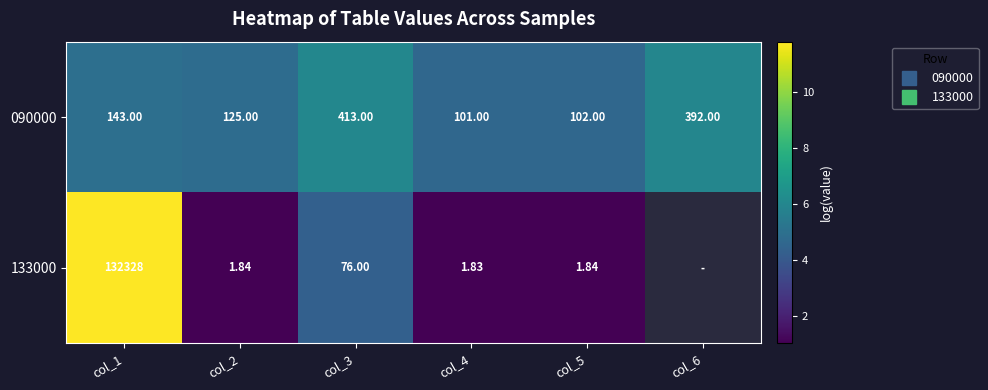

How many series are shown in this chart?

2